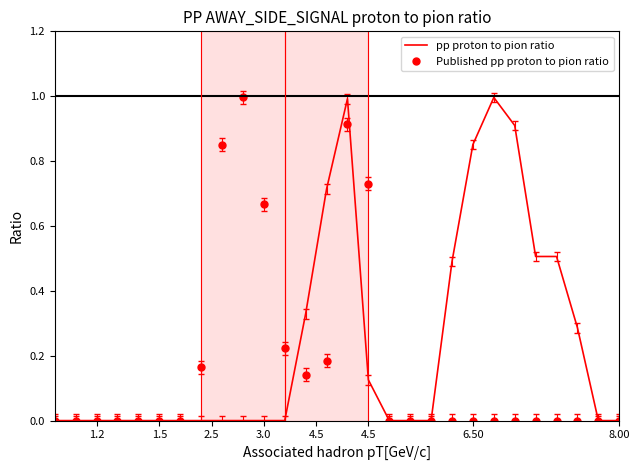

True or false: Published pp proton to pion ratio has more than 1 interior local peaks.

True